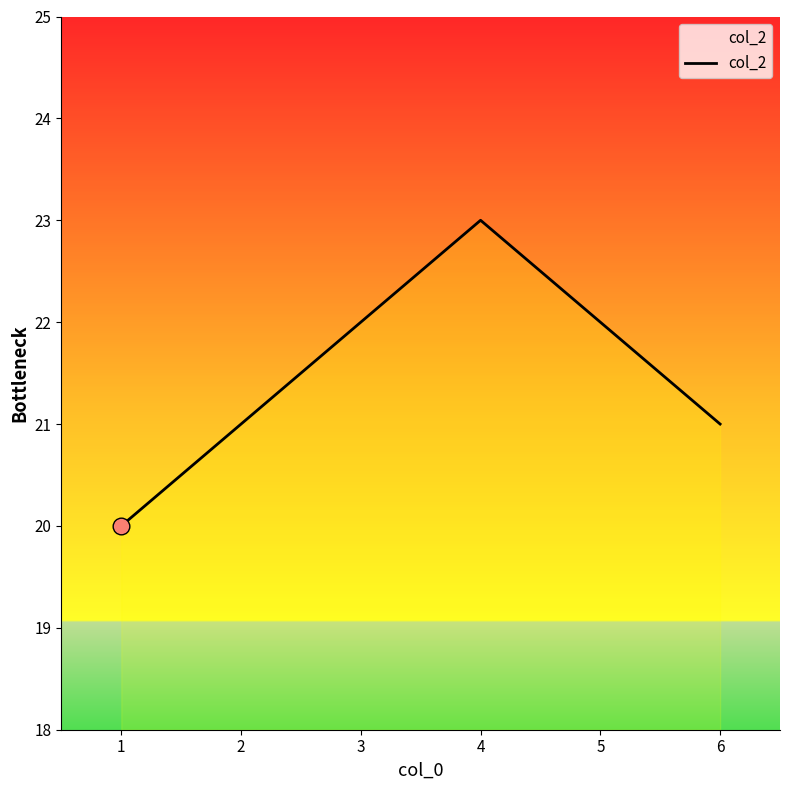

The chart shows a value of 22 at 5. True or false?

True